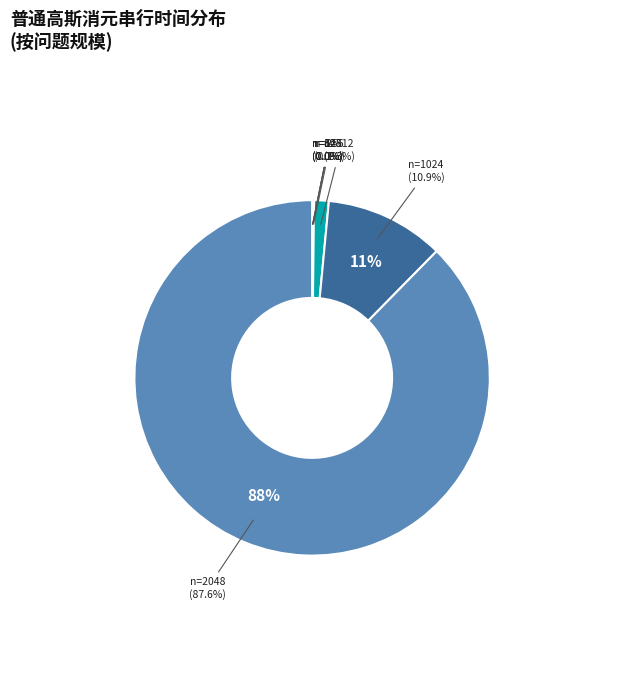

Does 64 account for over 50% of the chart?

No